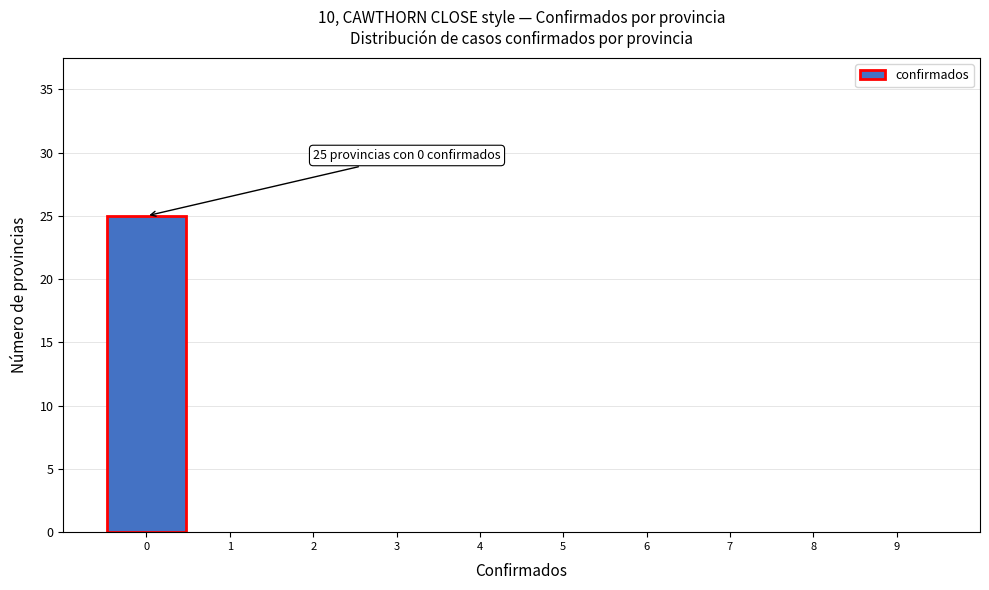

Which range on the x-axis has the tallest bar?

-0.5 to 0.5